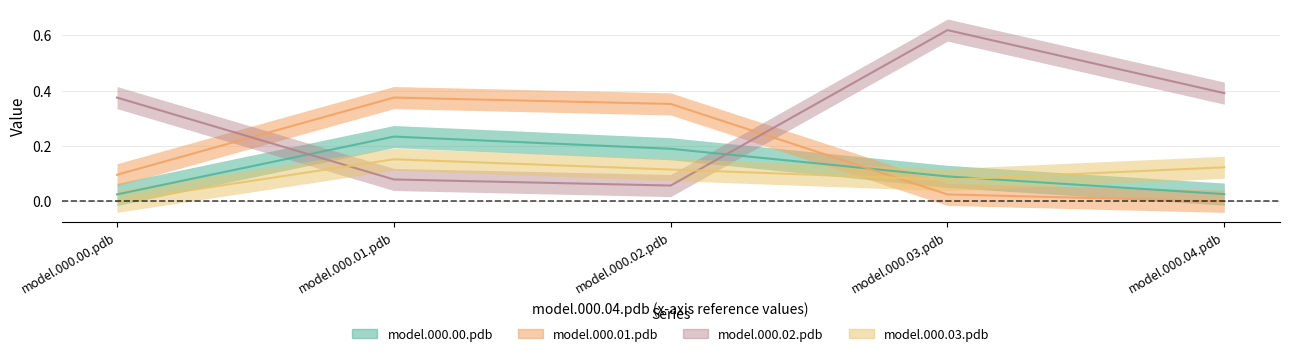

Is it true that model.000.01.pdb equals 0.5 at model.000.01.pdb?

False